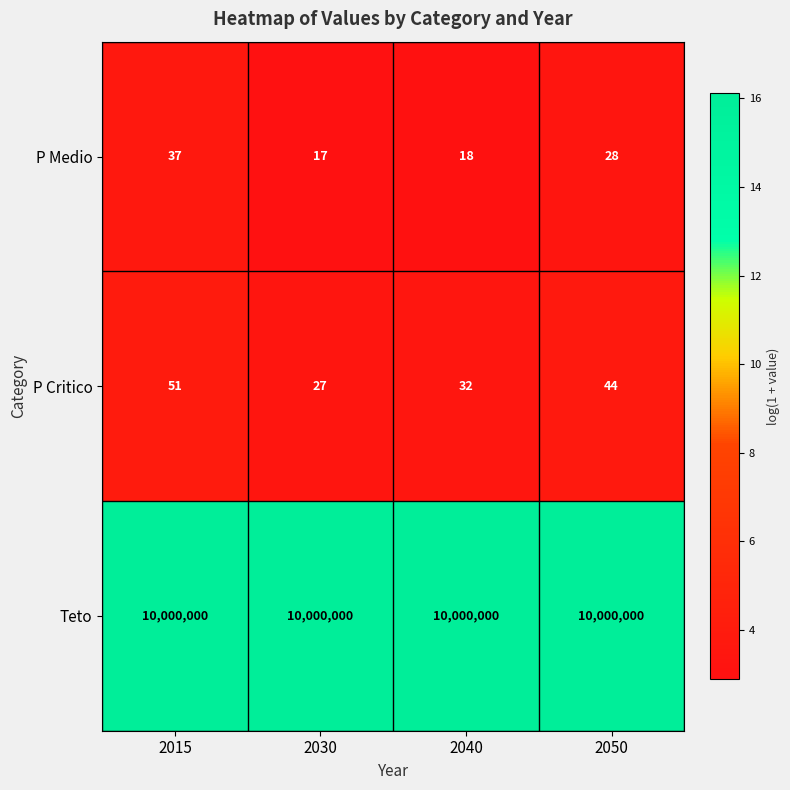

What is the lowest value of the Teto series?

10000000